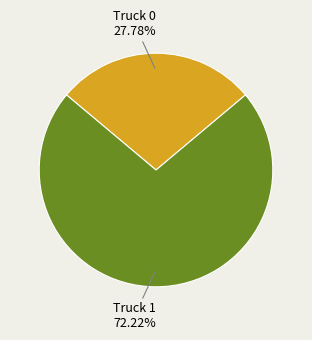

Count the number of slices in the pie.

2